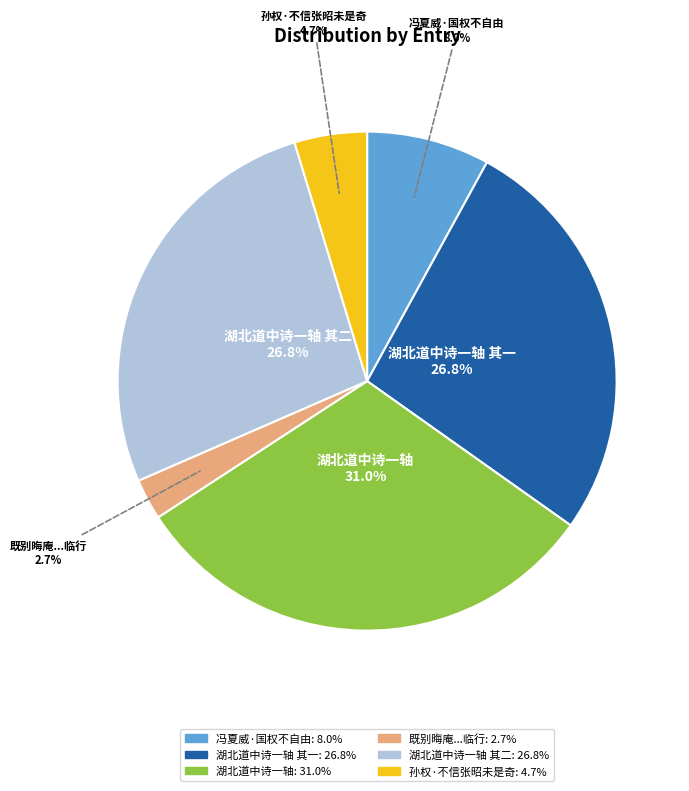

Is there a majority slice in this chart?

No